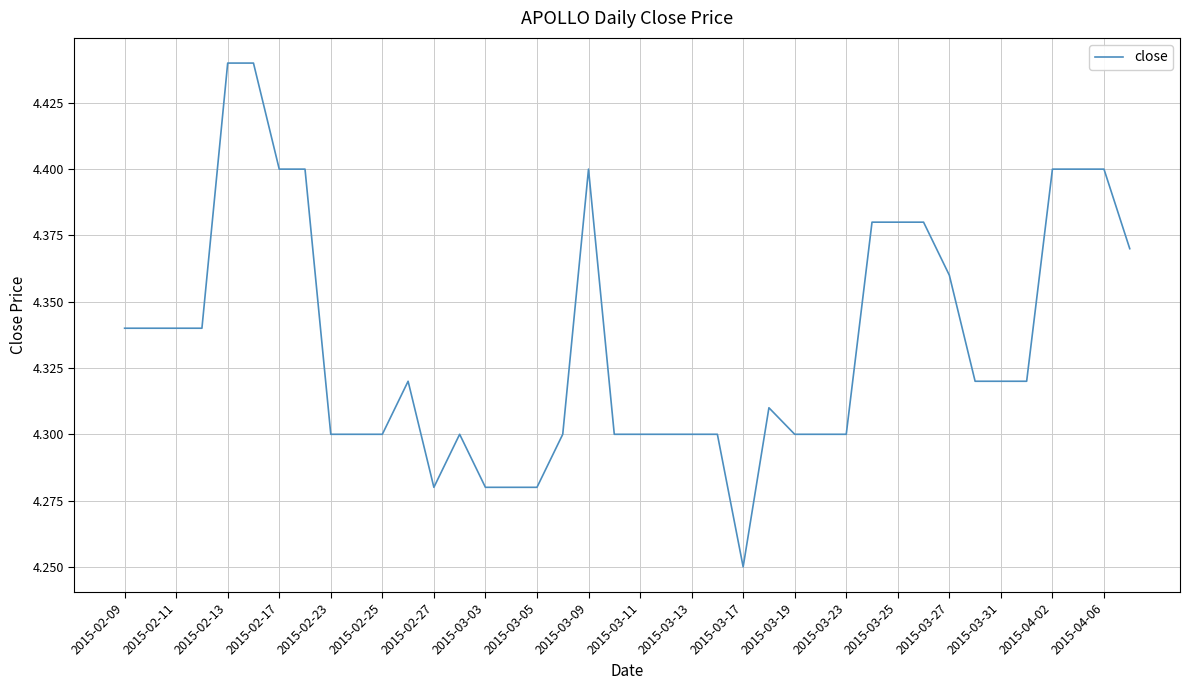

Does the chart have visible grid lines?

Yes